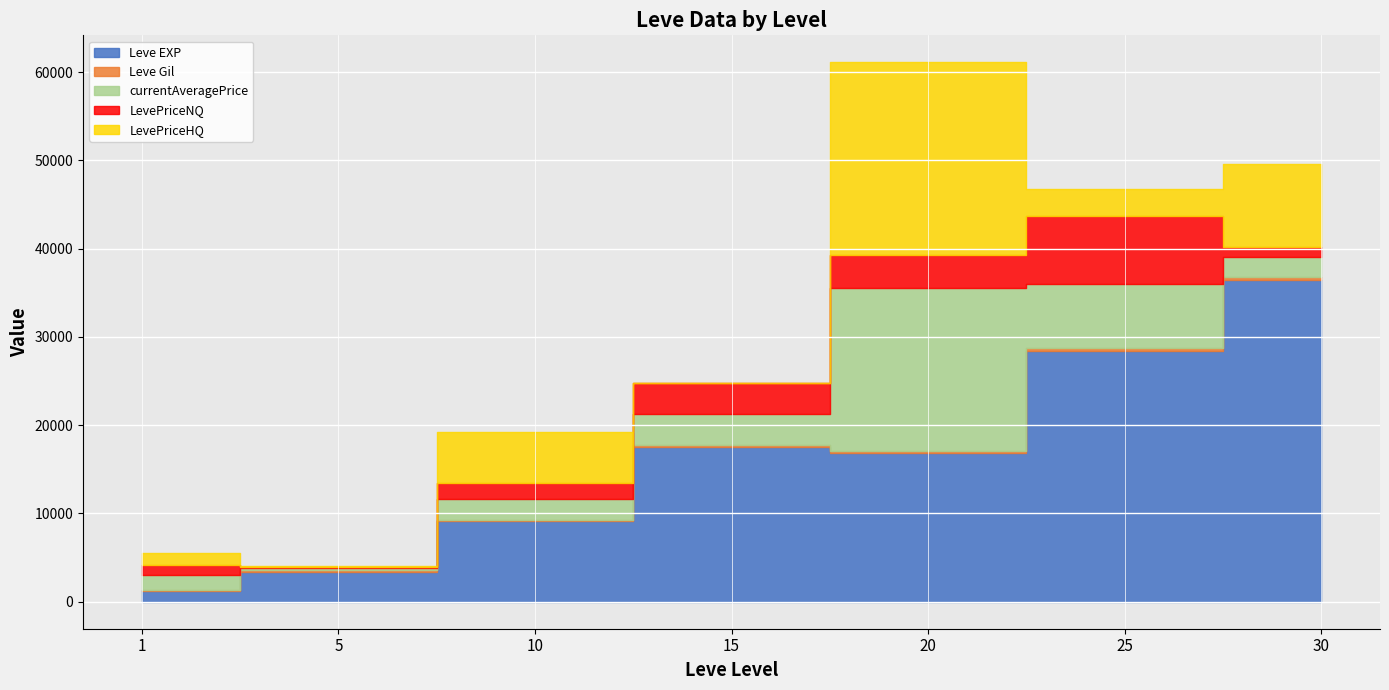

Does the chart display data point markers on the line(s)?

No